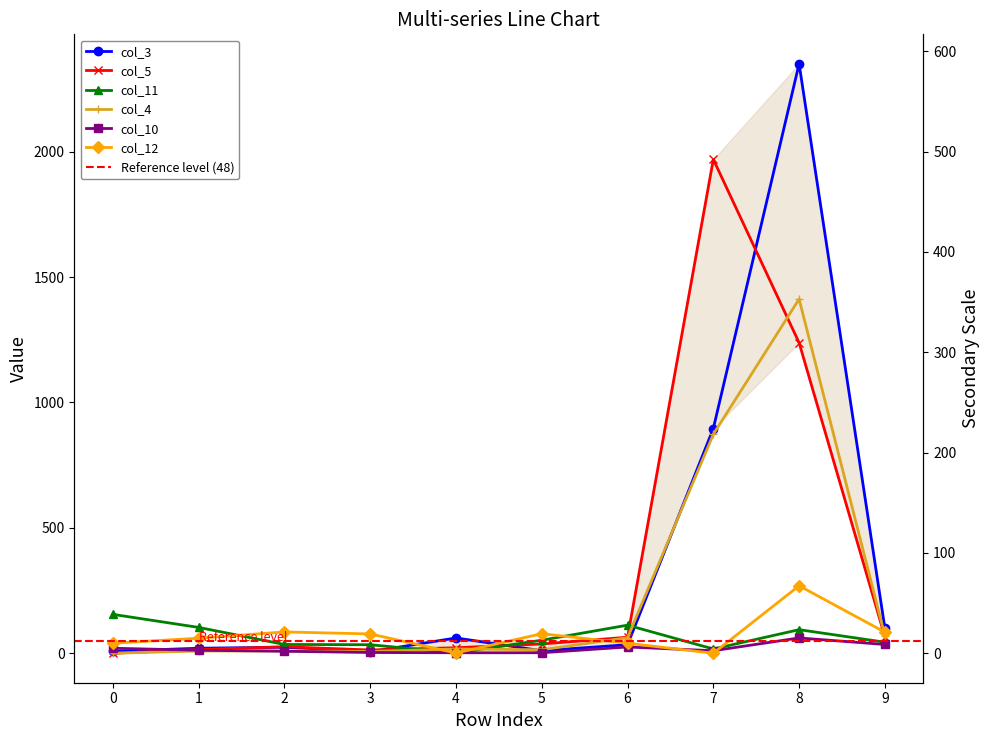

Is this an area chart (filled region under the line)?

No